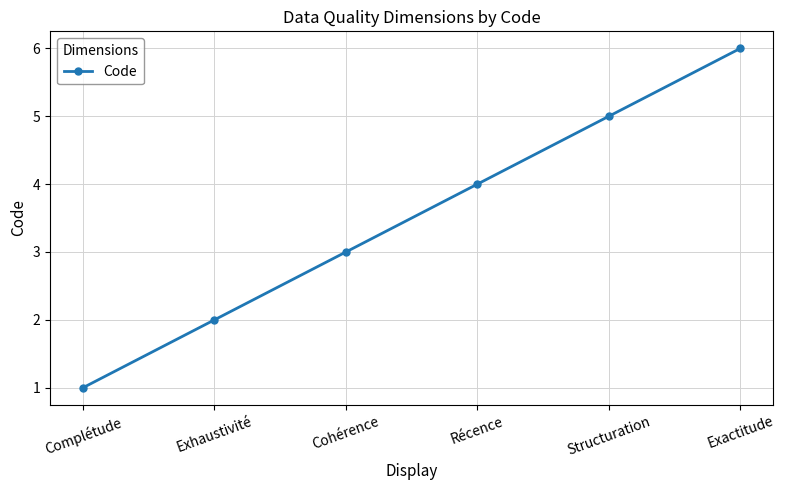

What is the change in value from Récence to Exactitude?

+2